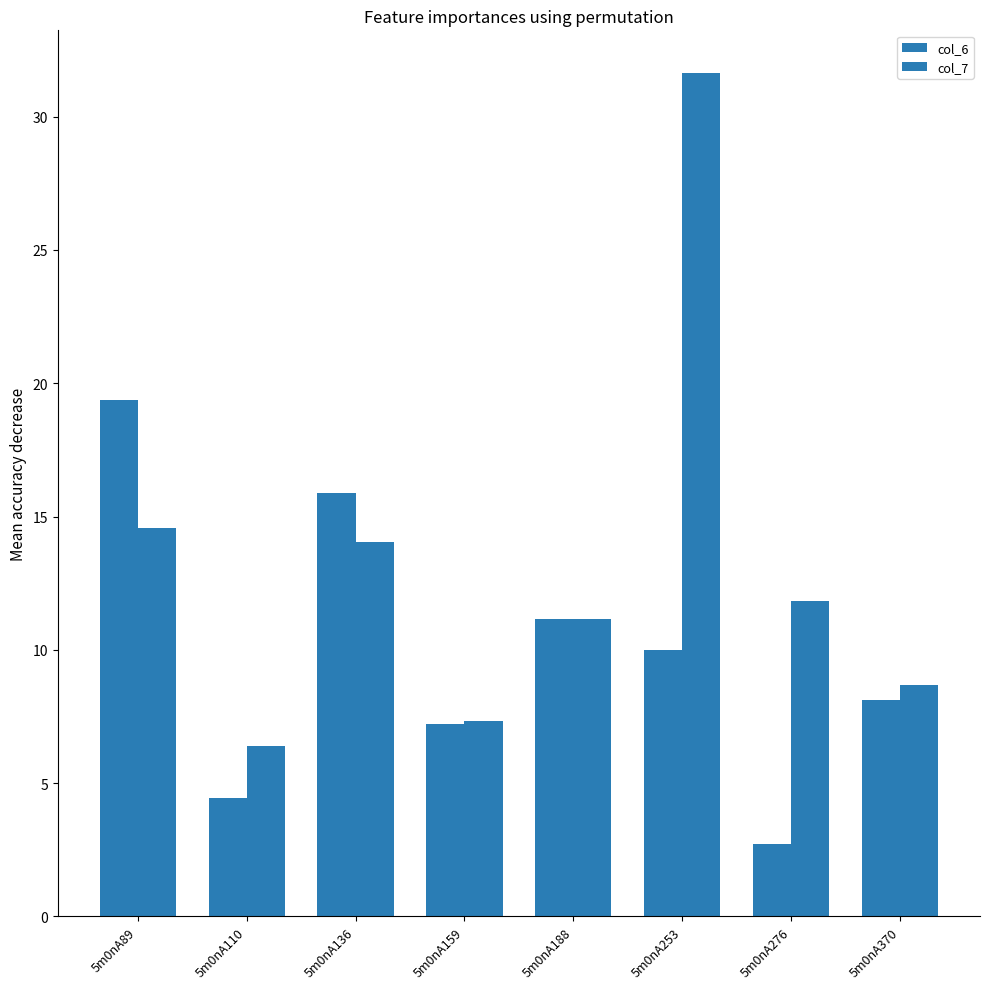

Rank the series by their maximum value, from highest to lowest.

col_7, col_6